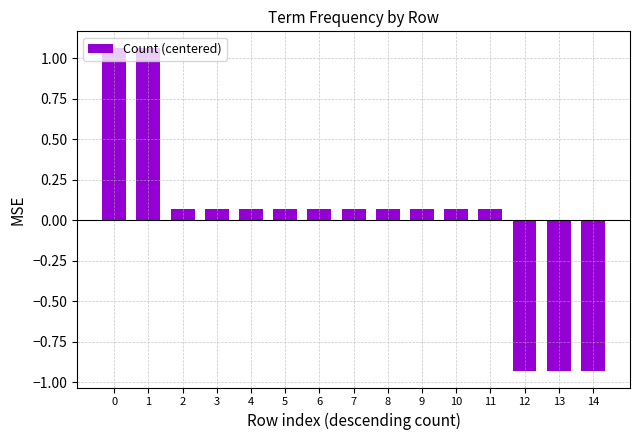

Are the bars horizontal?

No